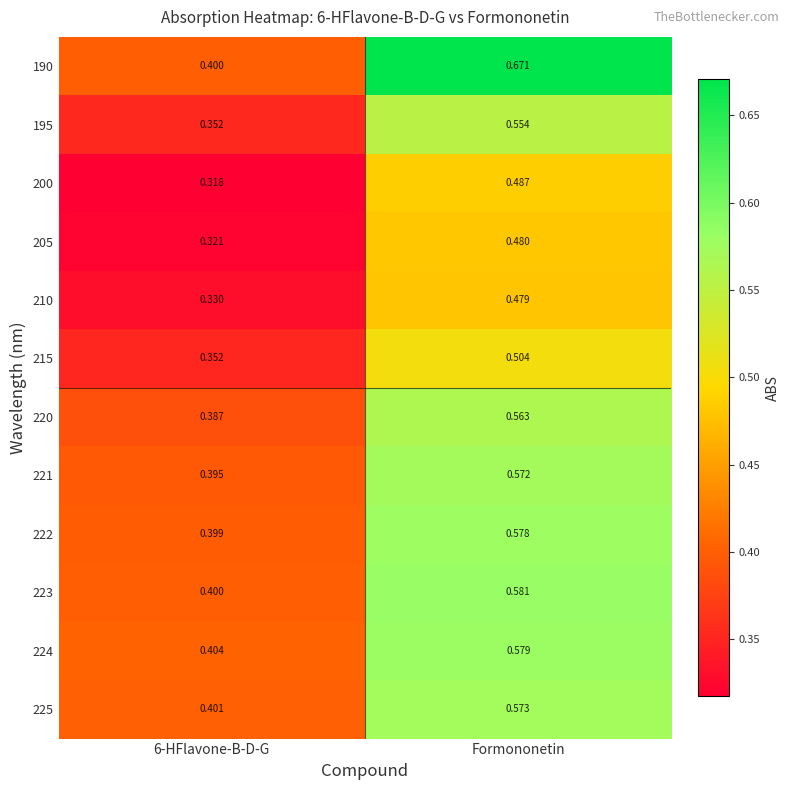

How many series are shown in this chart?

12